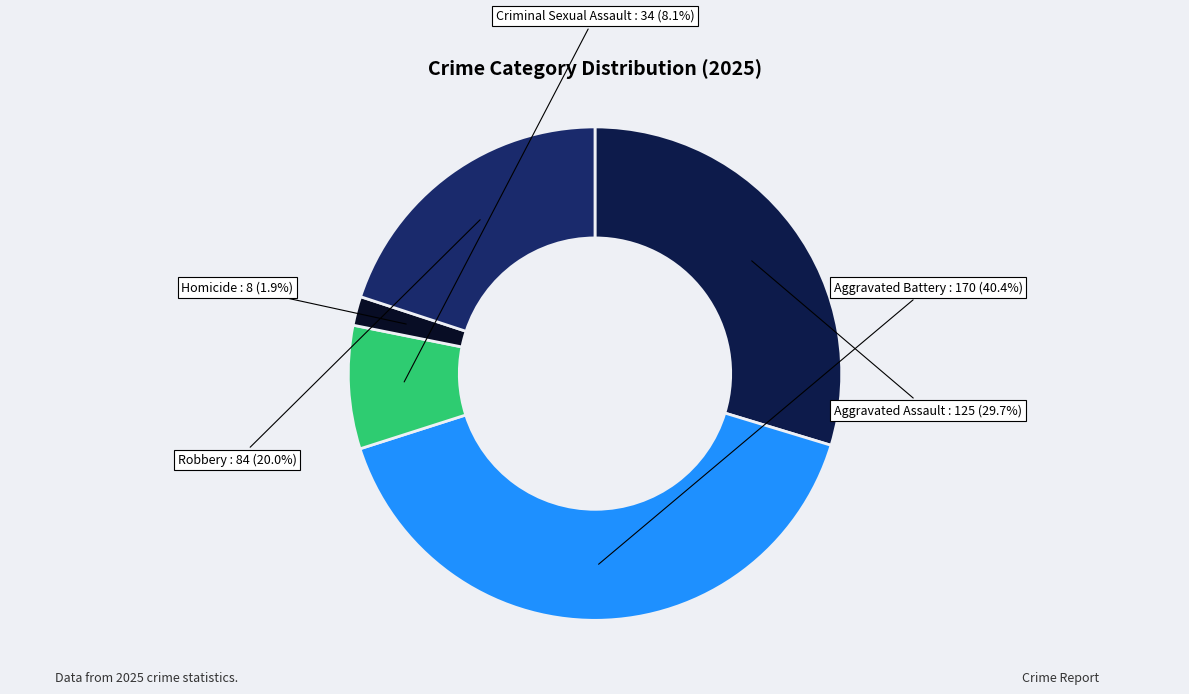

To the nearest percent, what portion does Criminal Sexual Assault represent?

8%